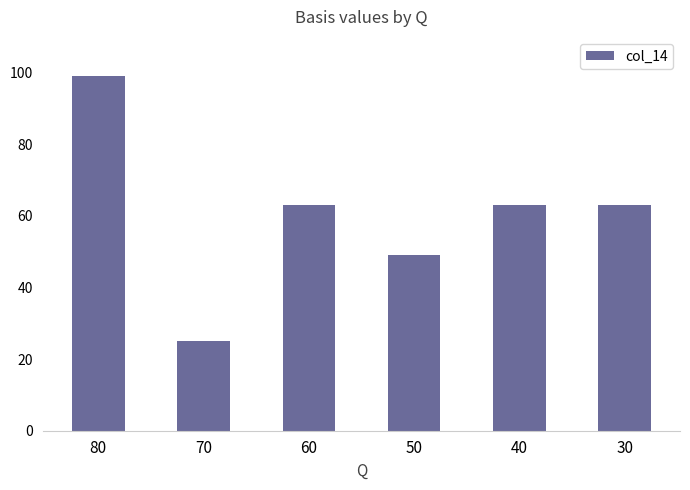

What is the difference between the maximum and minimum values?

74